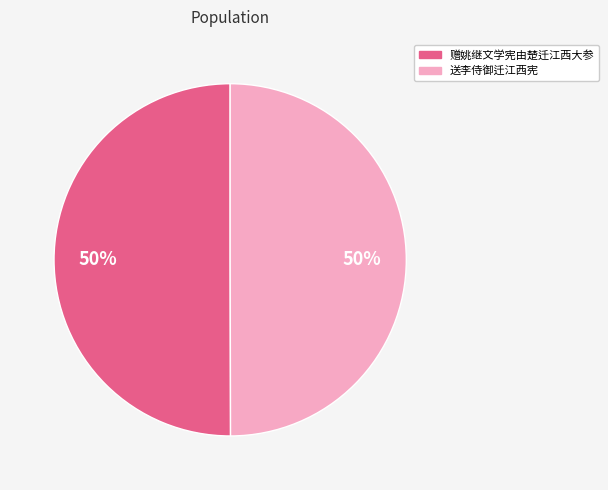

How many segments does this pie chart have?

2